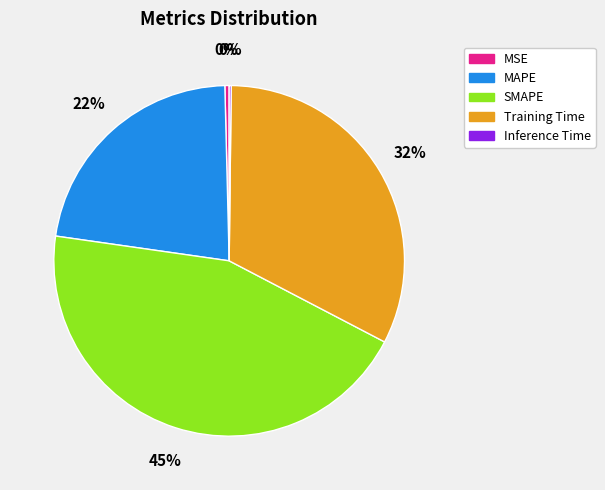

Between SMAPE and Training Time, which is larger?

SMAPE